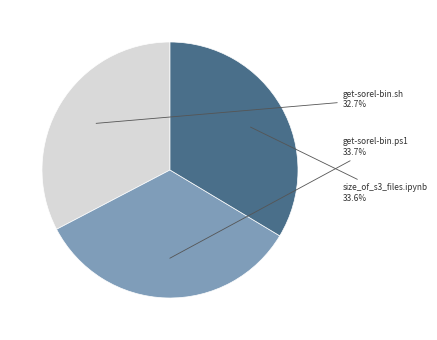

To the nearest percent, what portion does size_of_s3_files.ipynb represent?

34%